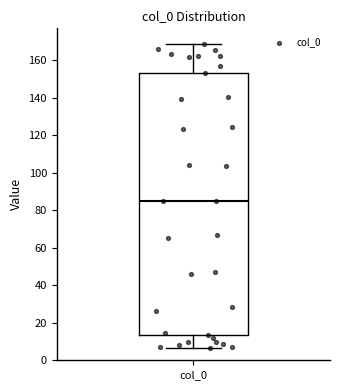

Read this box plot against the y-axis: the position of the median line, the range covered by the box, and the ends of both whiskers. The values are not printed on the chart, so give them approximately, as read against the axis.

median 86, box 14 to 154, whiskers 6 to 168